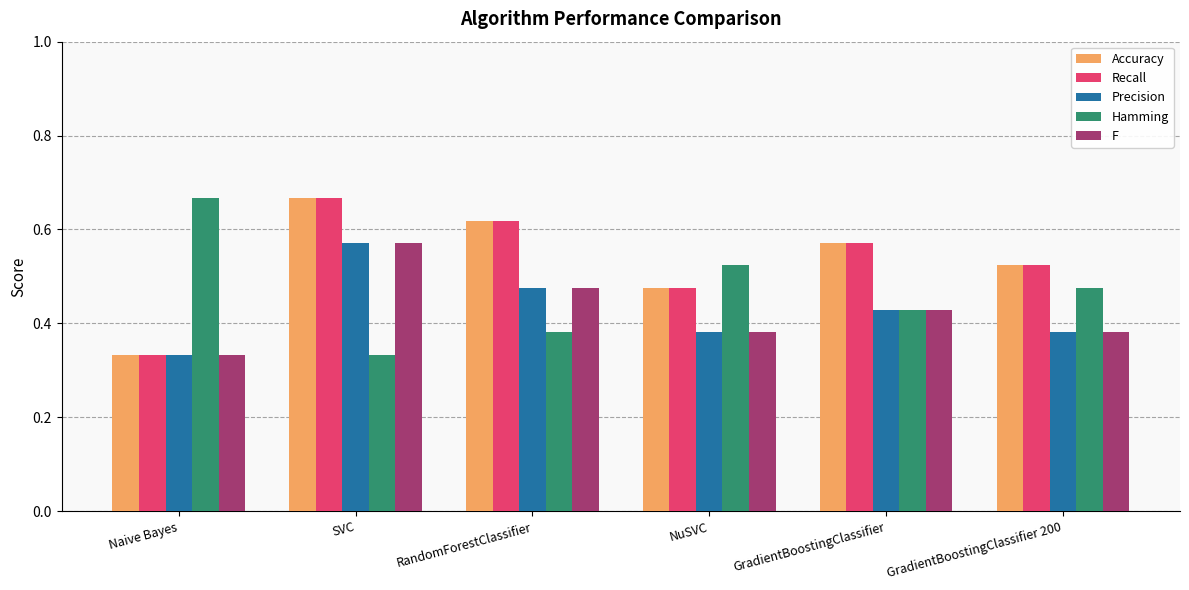

At which label is Recall closest to 0?

Naive Bayes